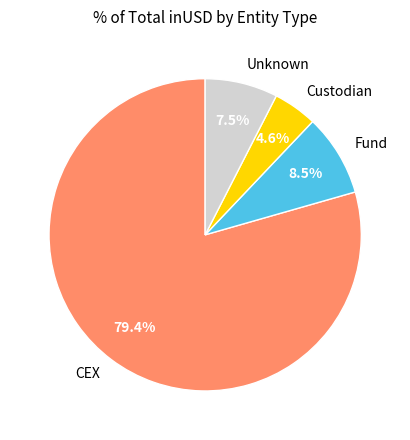

How many segments does this pie chart have?

4